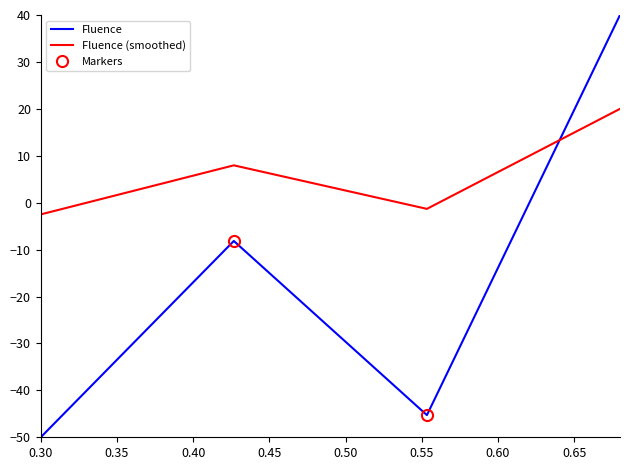

How many positive values are there?

1